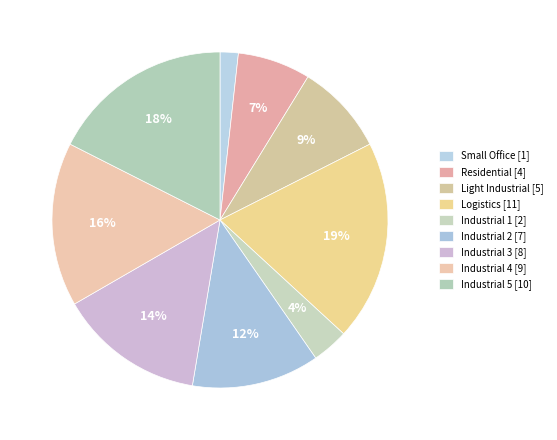

Is it true that Light Industrial is 1% of the pie?

False